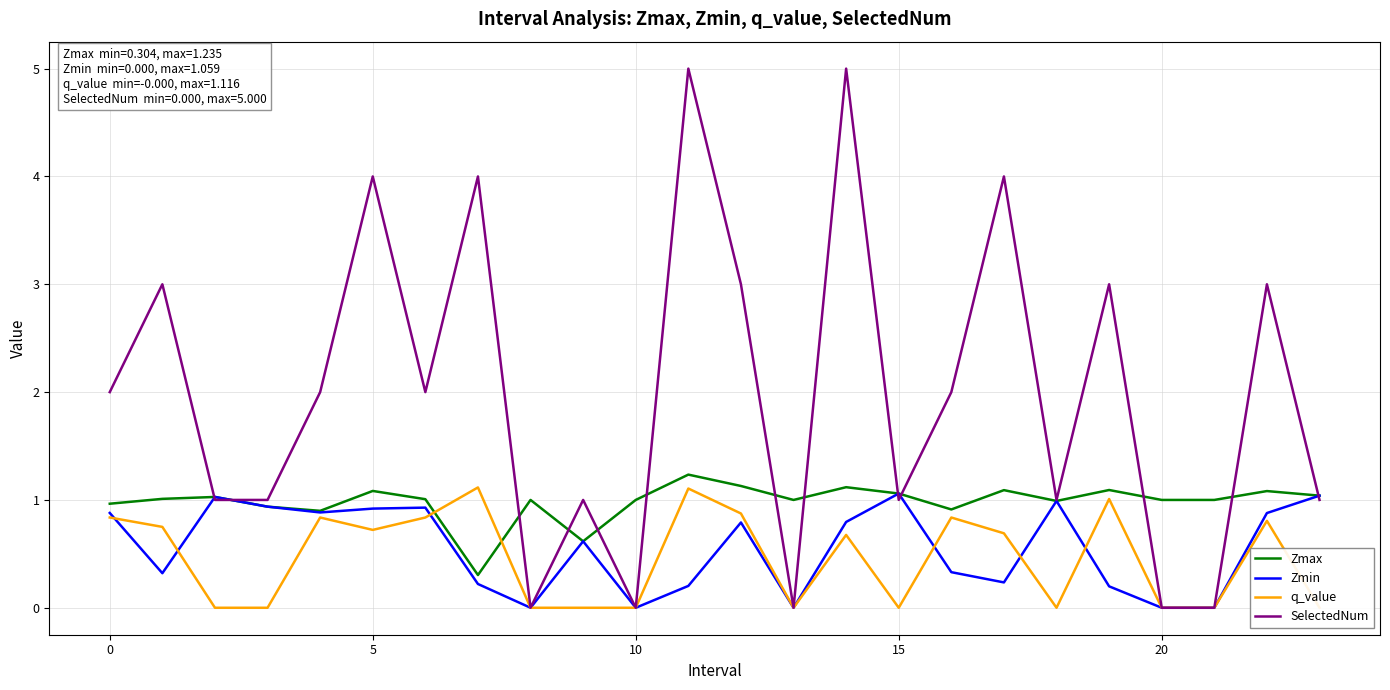

What is the average value of the SelectedNum series?

2.0